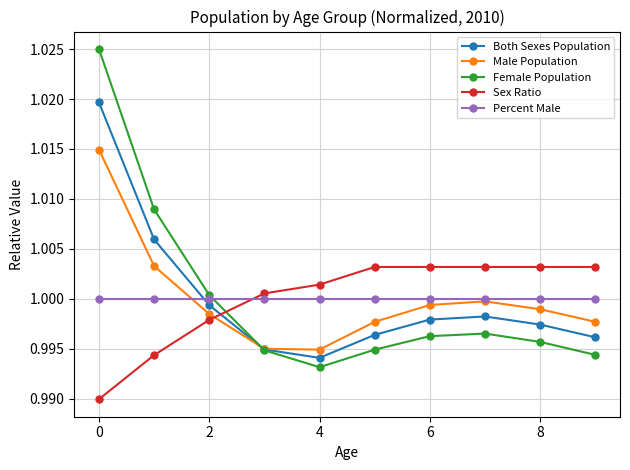

How many interior local peaks does the Both Sexes Population series have?

1